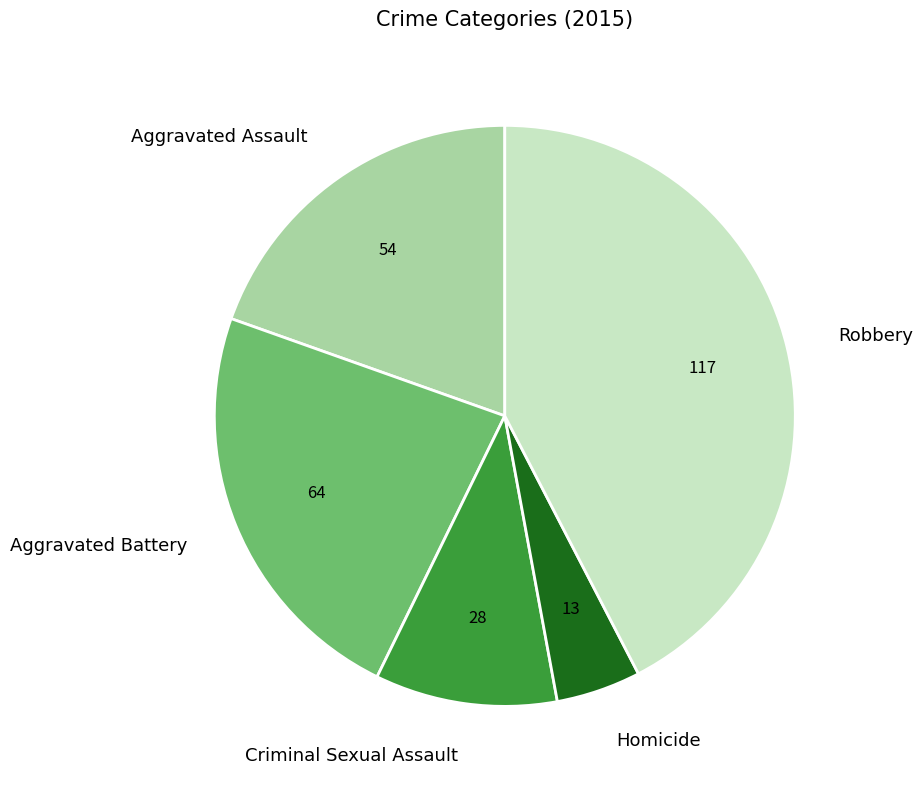

True or false: Robbery accounts for 42% of the total.

True